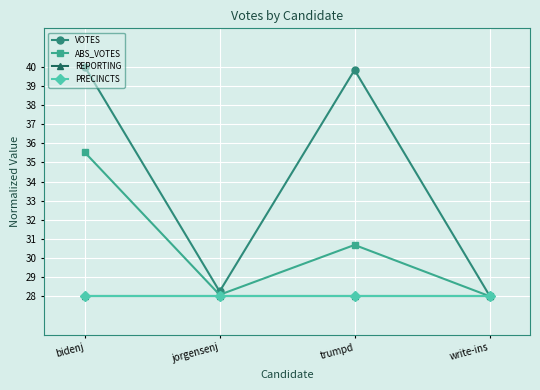

Is it true that VOTES equals 28.3 at jorgensenj?

True